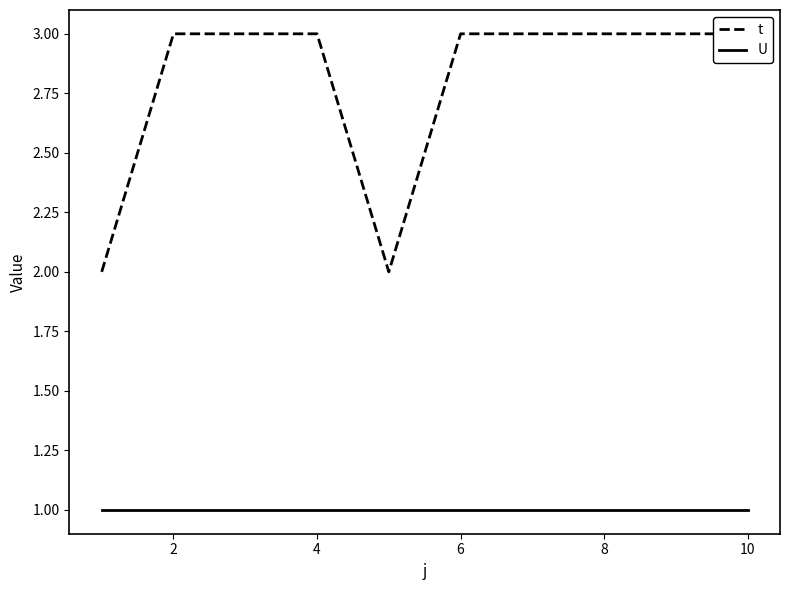

What is the total value across all series at 4?

4